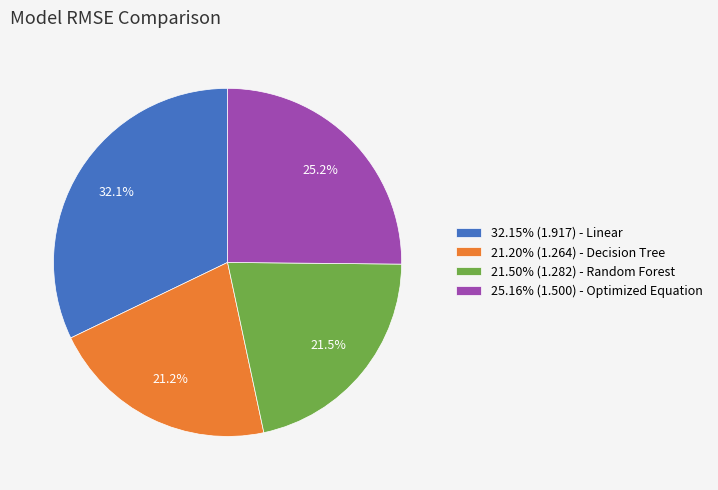

Approximately how many times larger is the value at 25.16% (1.500) - Optimized Equation compared to 21.50% (1.282) - Random Forest?

1.2